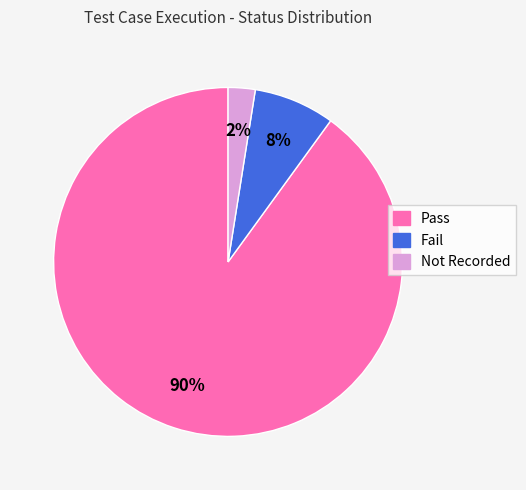

Is there any slice that represents more than half of the pie?

Yes